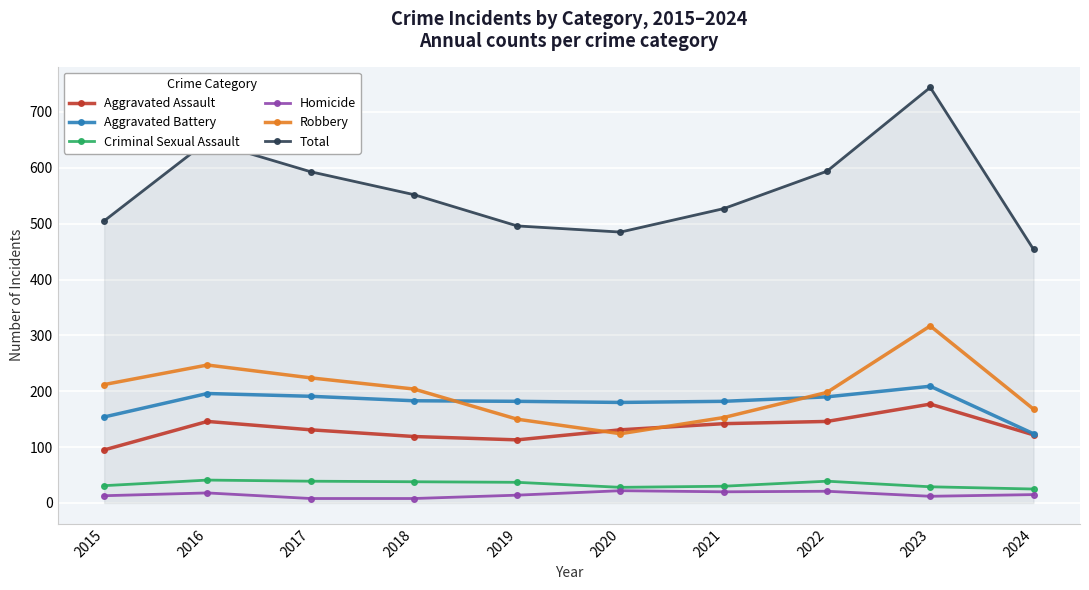

At how many categories does at least one series exceed 421?

10